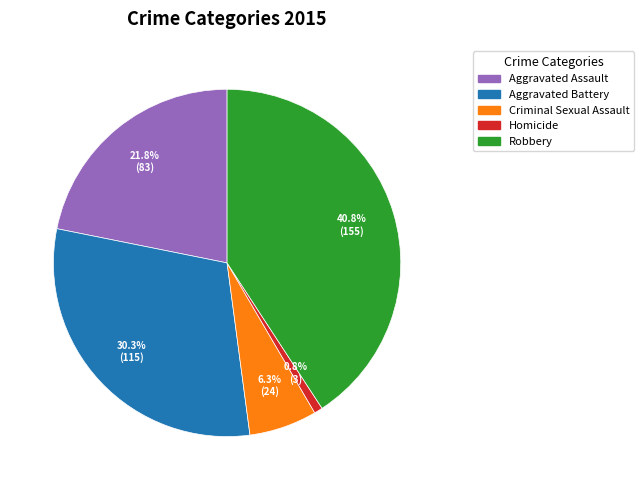

Count the number of slices in the pie.

5